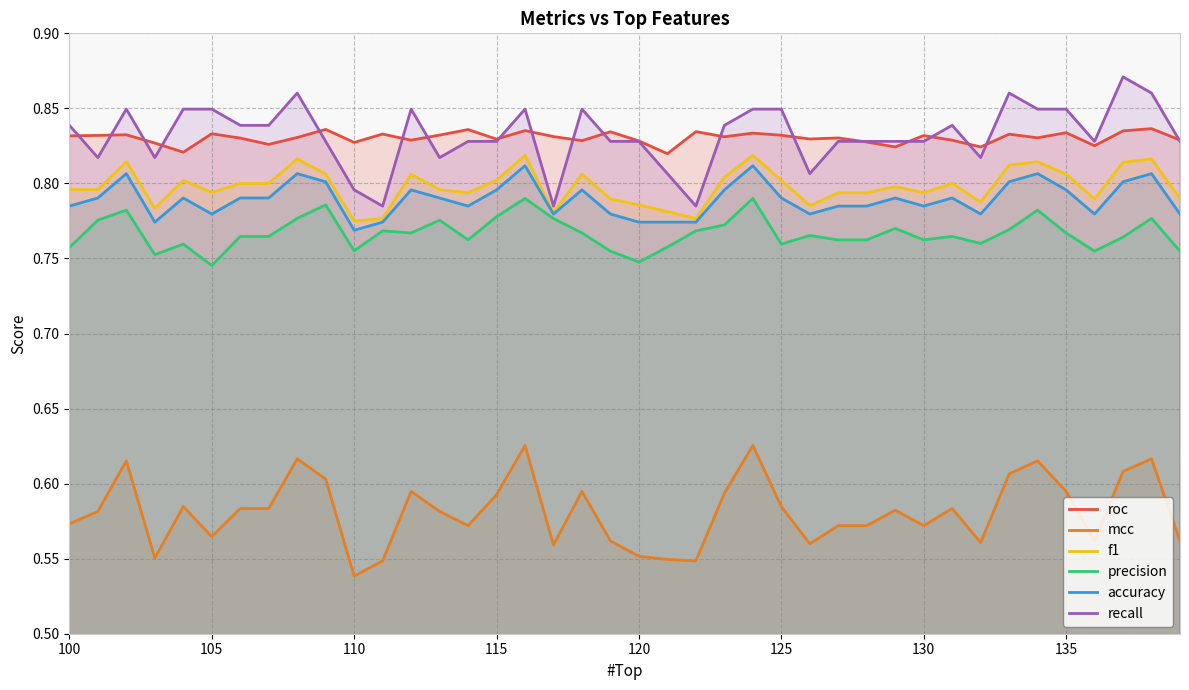

At which label is mcc closest to 0?

110